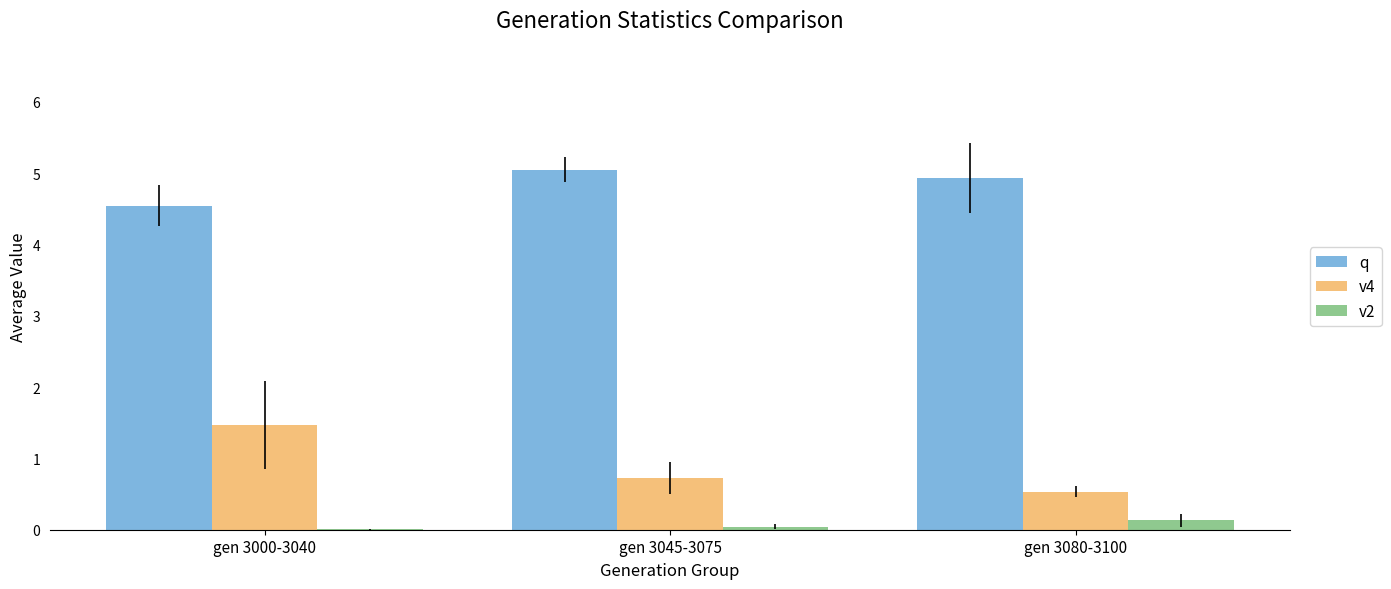

The value of q at gen 3080-3100 is 4.9. True or false?

True